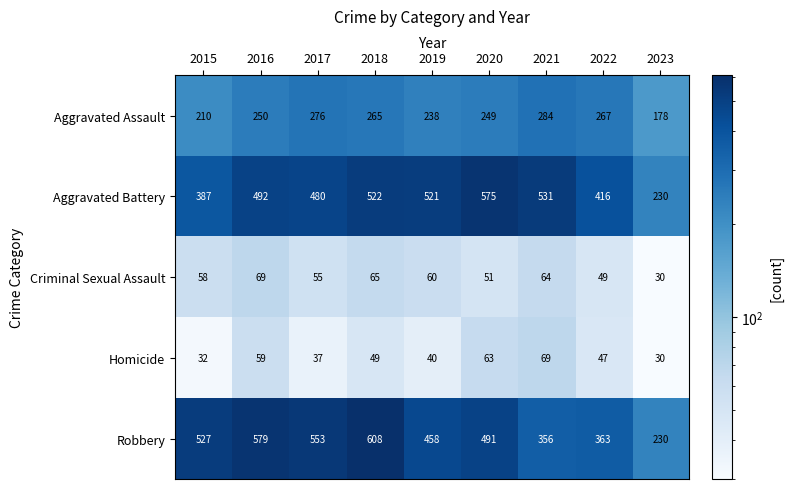

What is the minimum value shown in the chart?

30